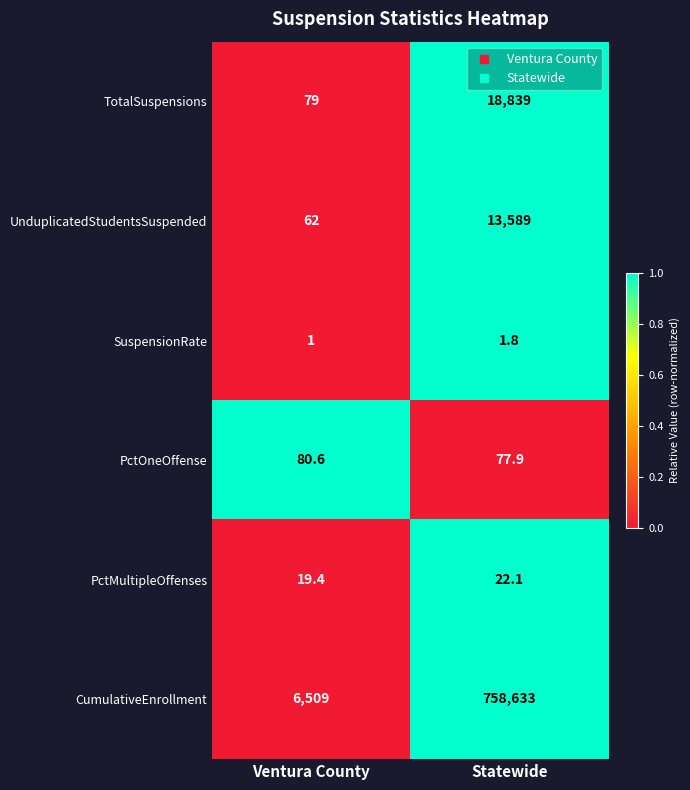

What is the total value across all series at Statewide?

791162.8